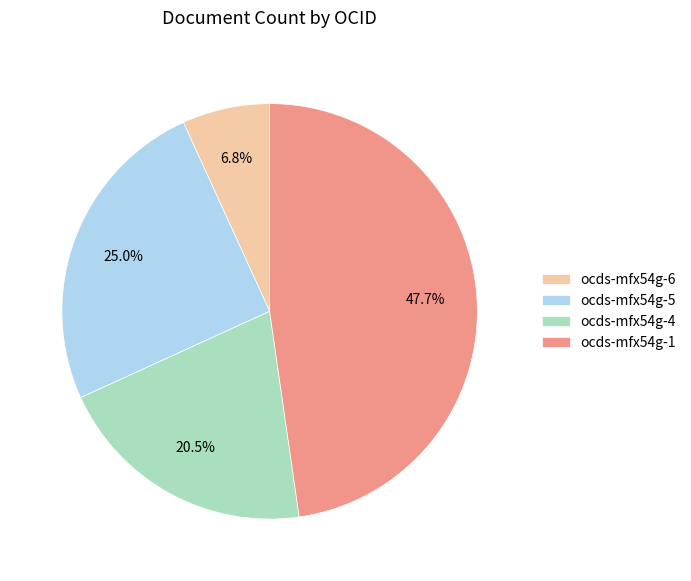

How many segments does this pie chart have?

4